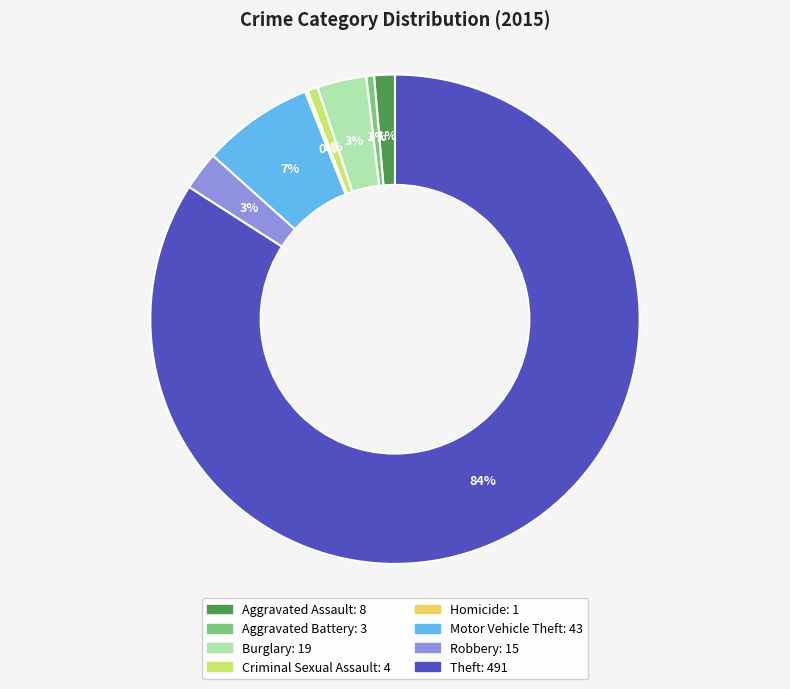

The Burglary slice represents 3% of the pie. True or false?

True